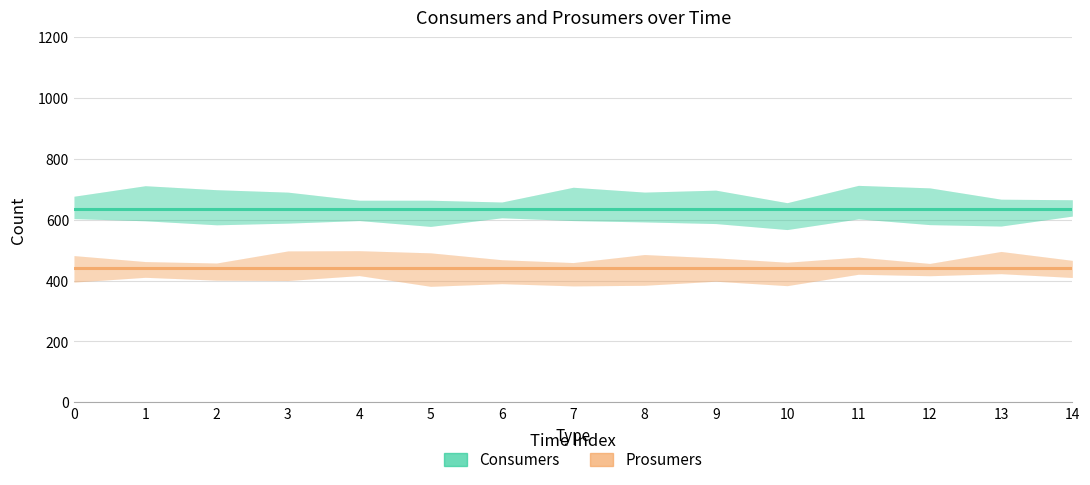

Is the value of Prosumers at 4 greater than the value of Consumers at 11?

No